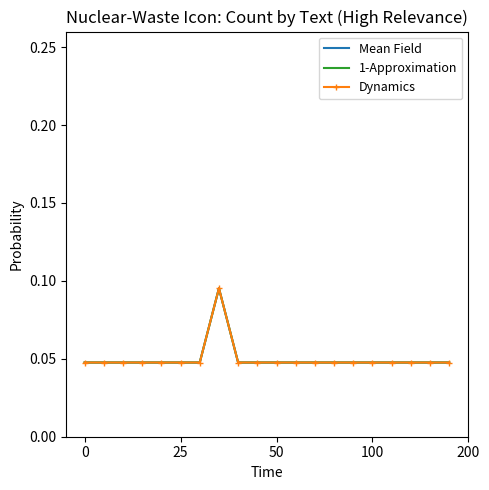

How many data points does each series have?

20